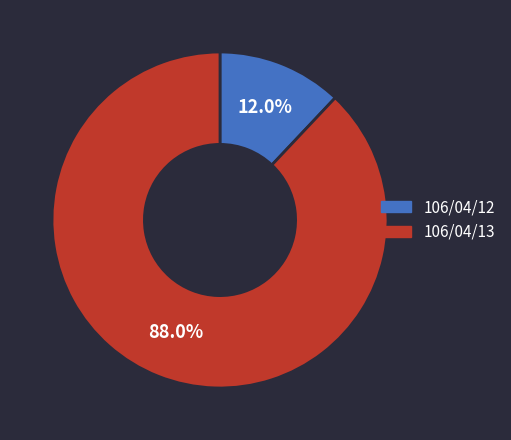

Is it true that 106/04/12 is 12% of the pie?

True